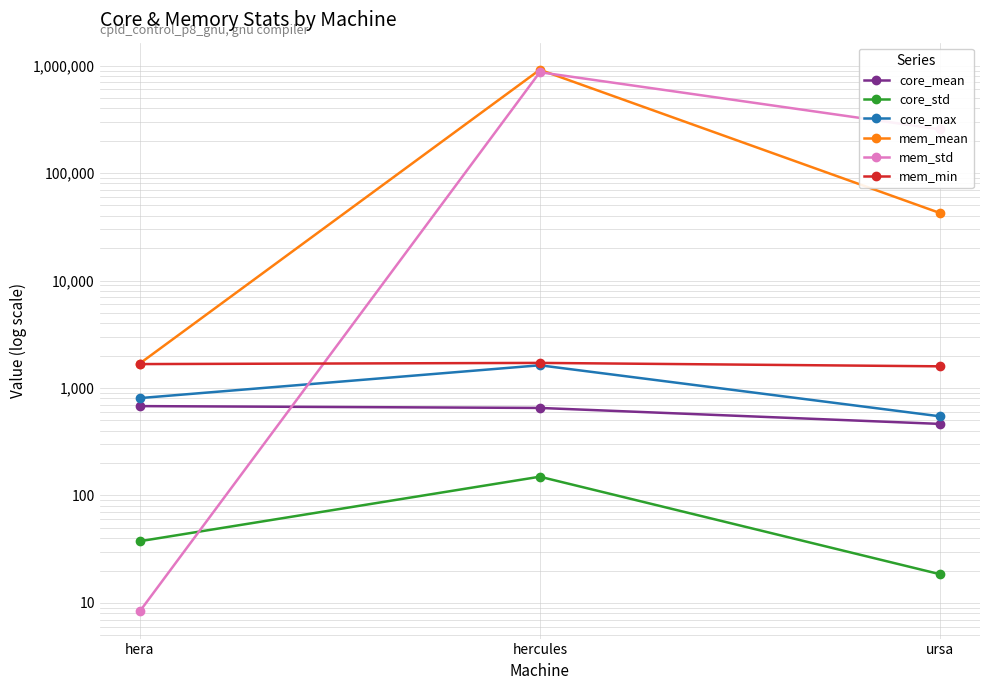

Is it true that core_mean equals 633.3 at ursa?

False